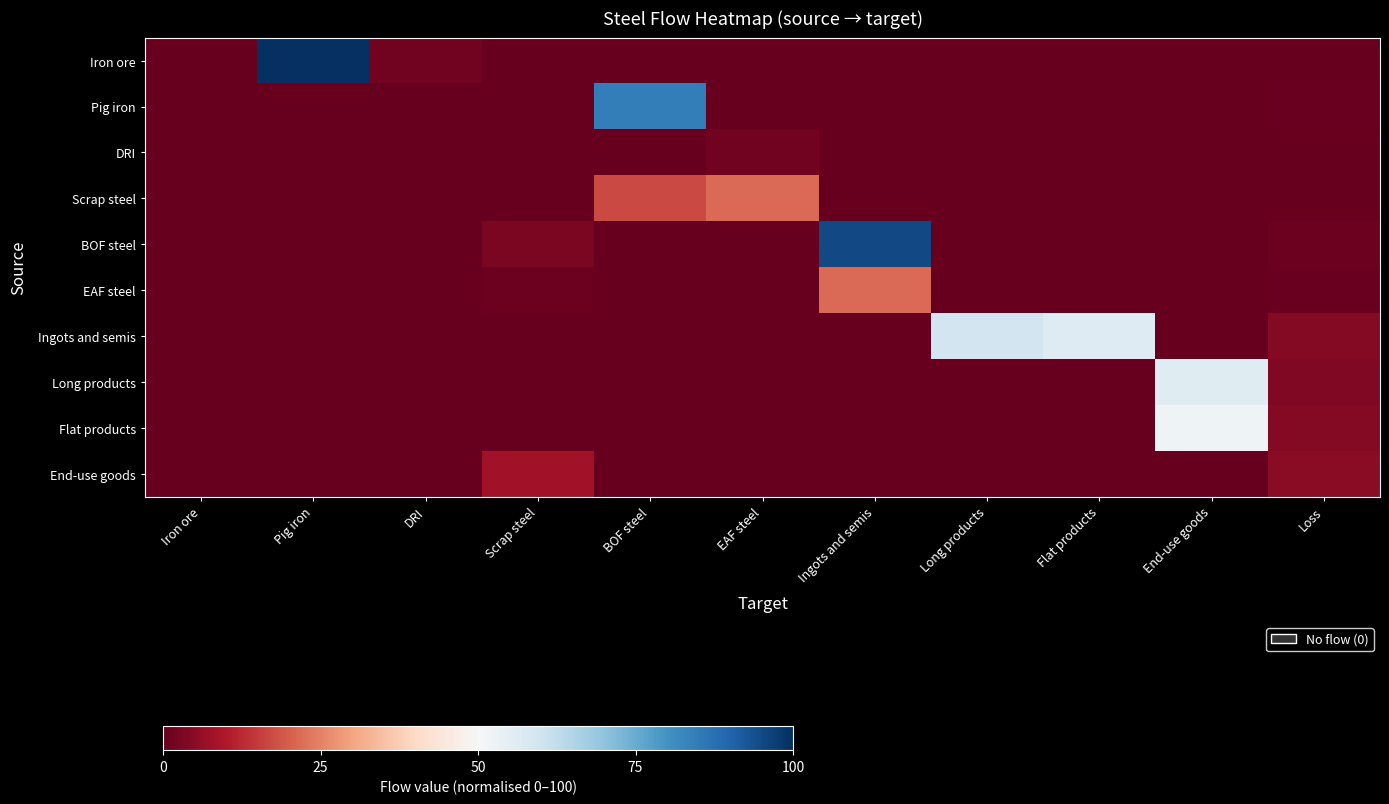

At EAF steel, list the series in order from largest to smallest.

Scrap steel, DRI, Iron ore, Pig iron, BOF steel, EAF steel, Ingots and semis, Long products, Flat products, End-use goods